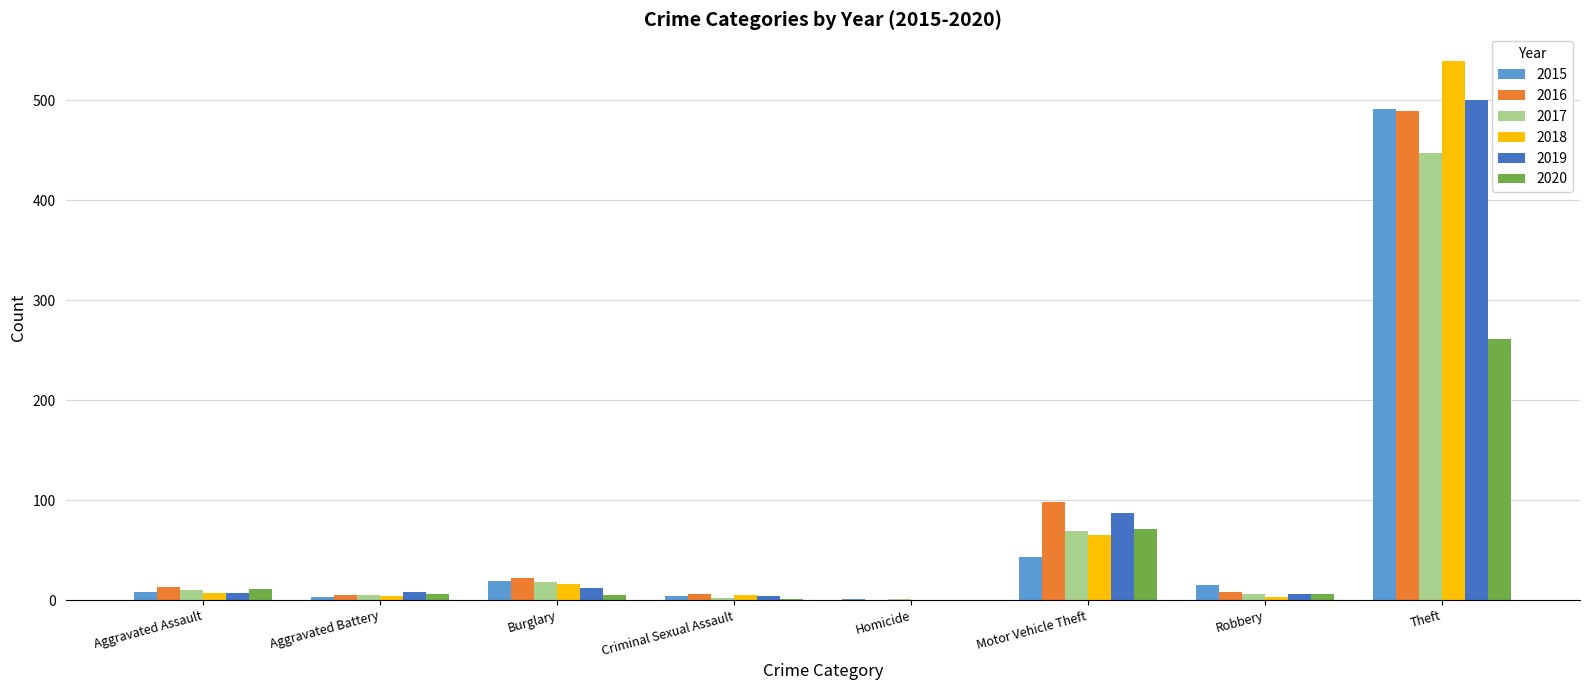

What is the spread (max minus min) of values at Motor Vehicle Theft?

55